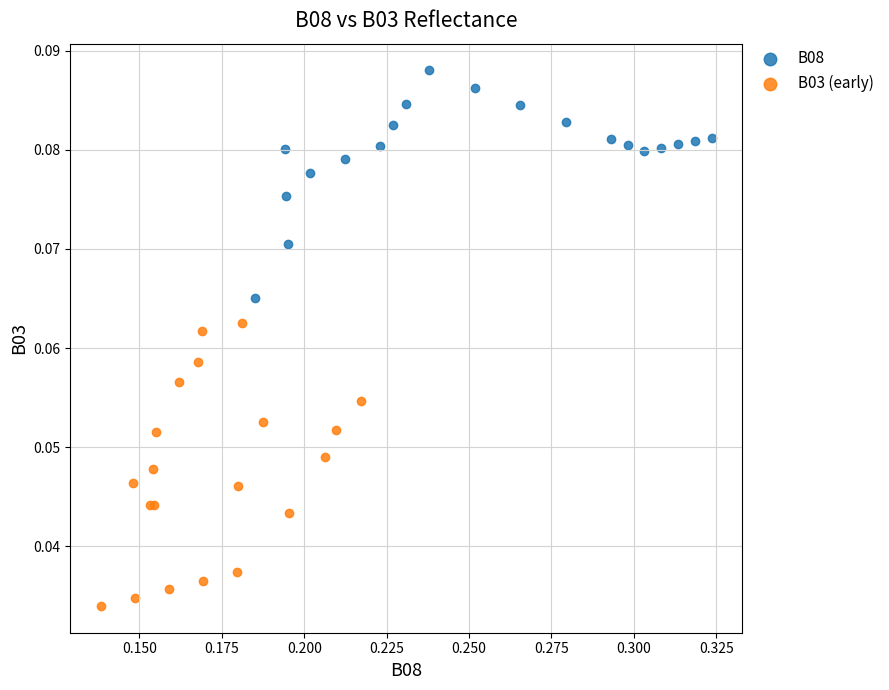

Which series has the largest Y range (max minus min)?

B03 (early)